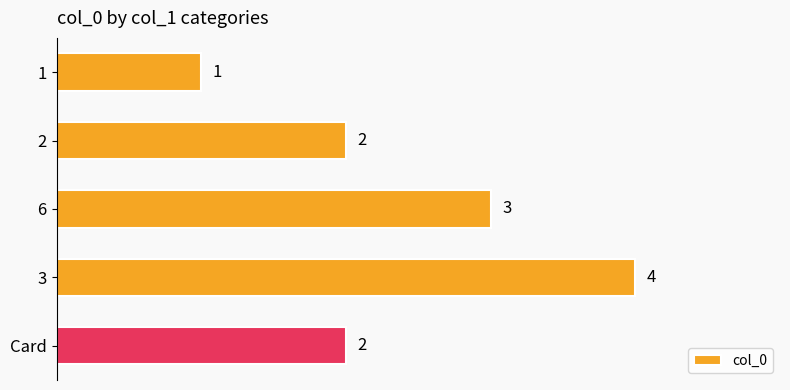

Approximately how many times larger is the value at 2 compared to 1?

2.0